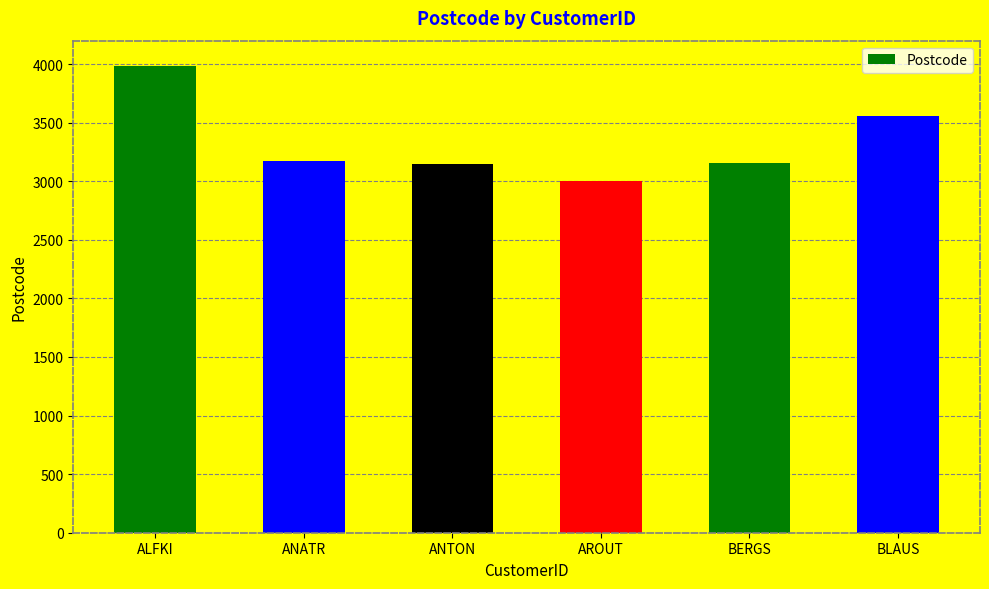

What is the sum of the values at AROUT and ANTON?

6145